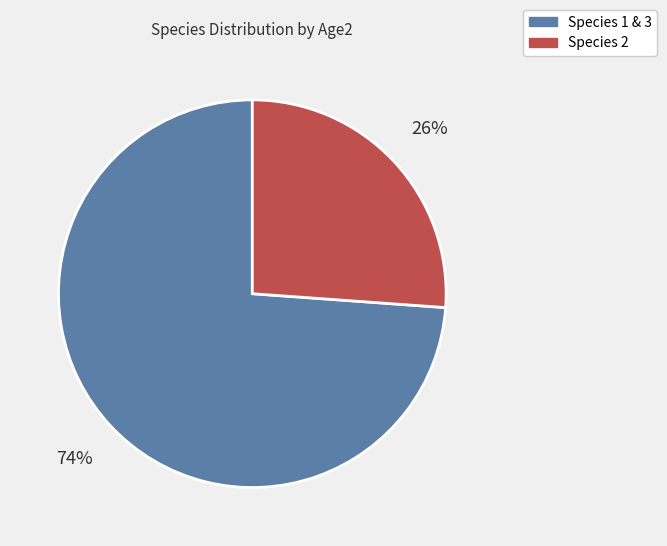

Which slice is the largest?

Species 1 & 3